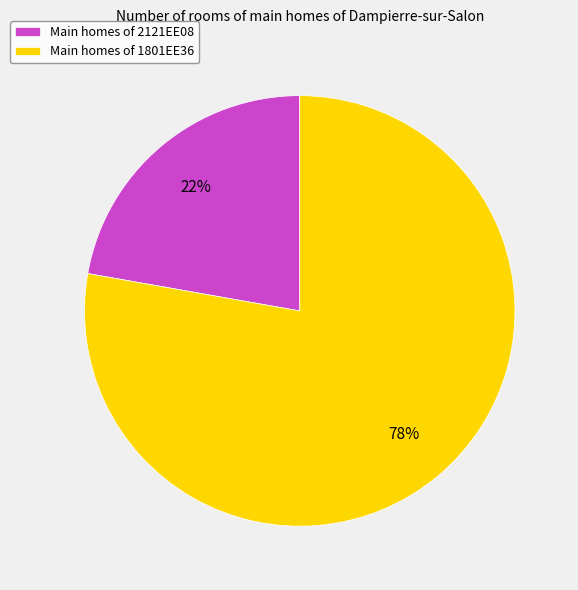

To the nearest percent, what is the combined percentage of Main homes of 2121EE08 and Main homes of 1801EE36?

100%